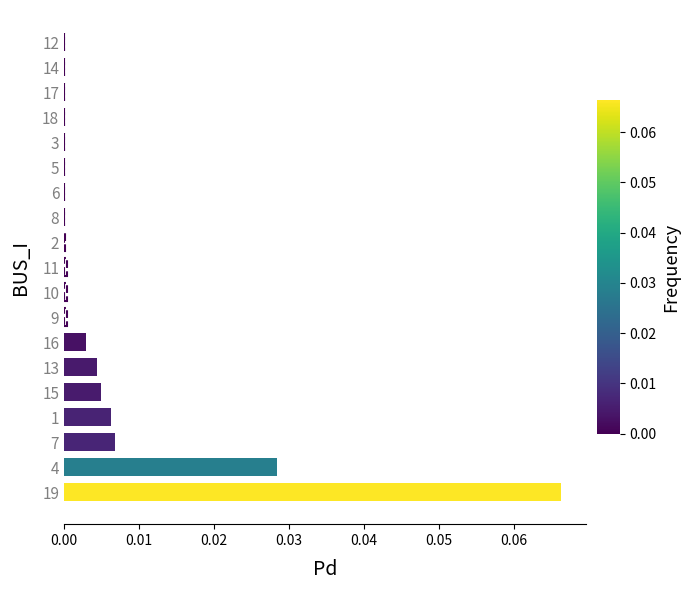

Count the number of categories in the chart.

19